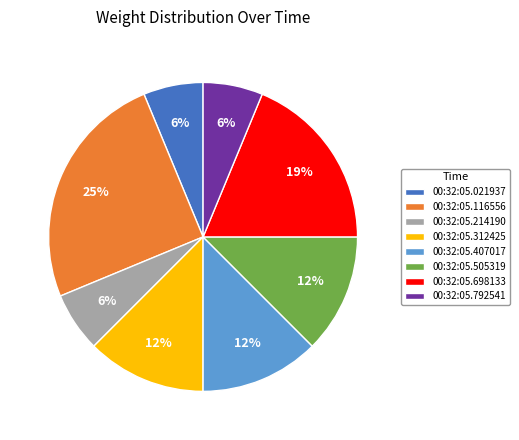

How many segments does this pie chart have?

8